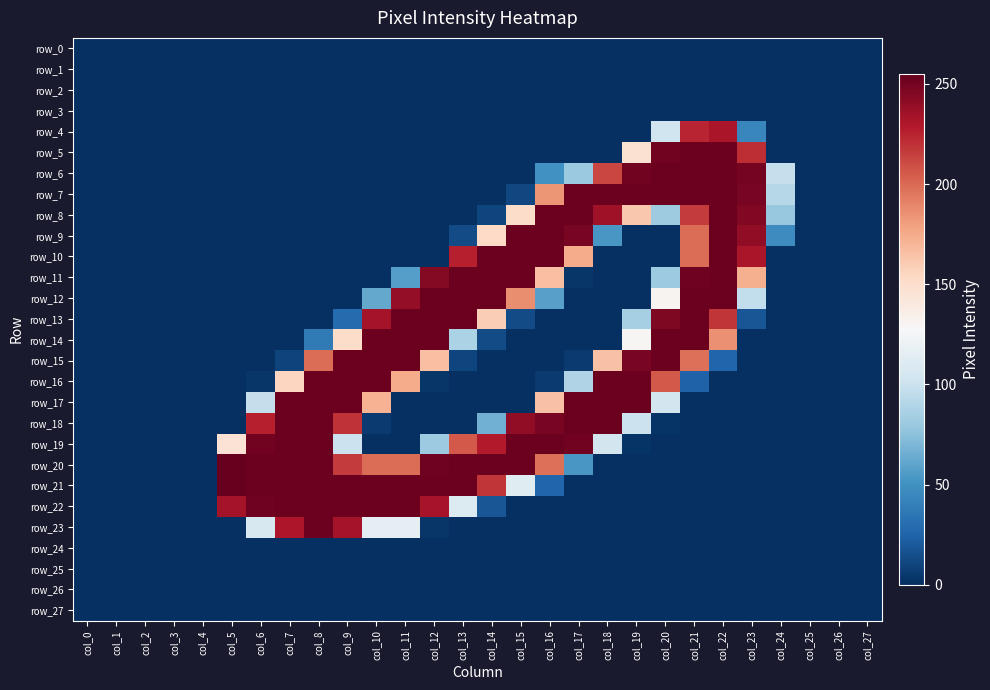

Which series has the widest spread of values?

row_20